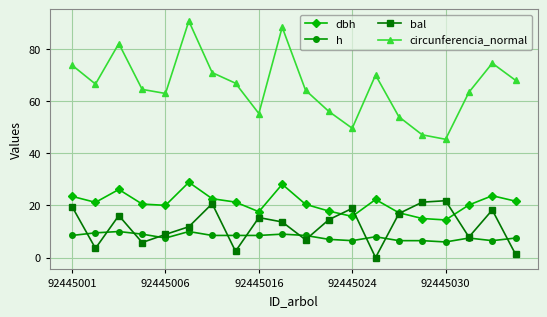

How many lines are shown in the chart?

4